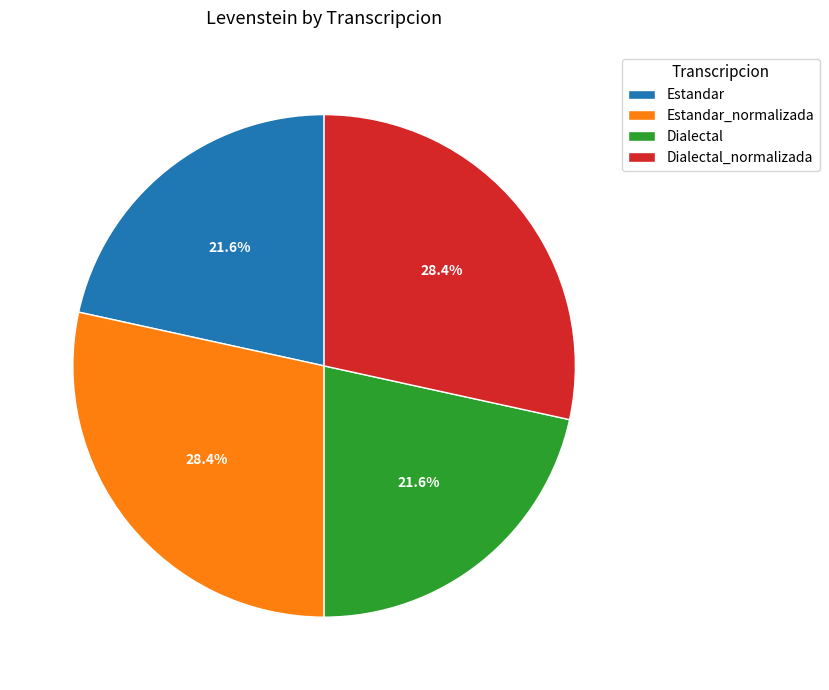

To the nearest percent, what is the combined percentage of Dialectal_normalizada and Dialectal?

50%